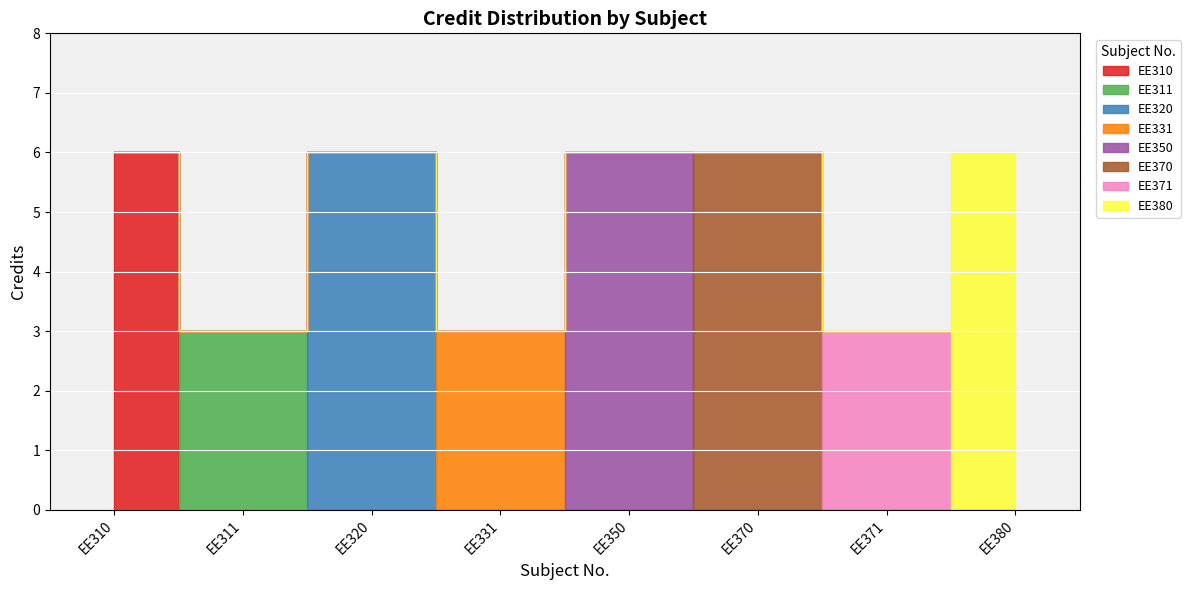

Between EE320 and EE371, which is larger?

EE320